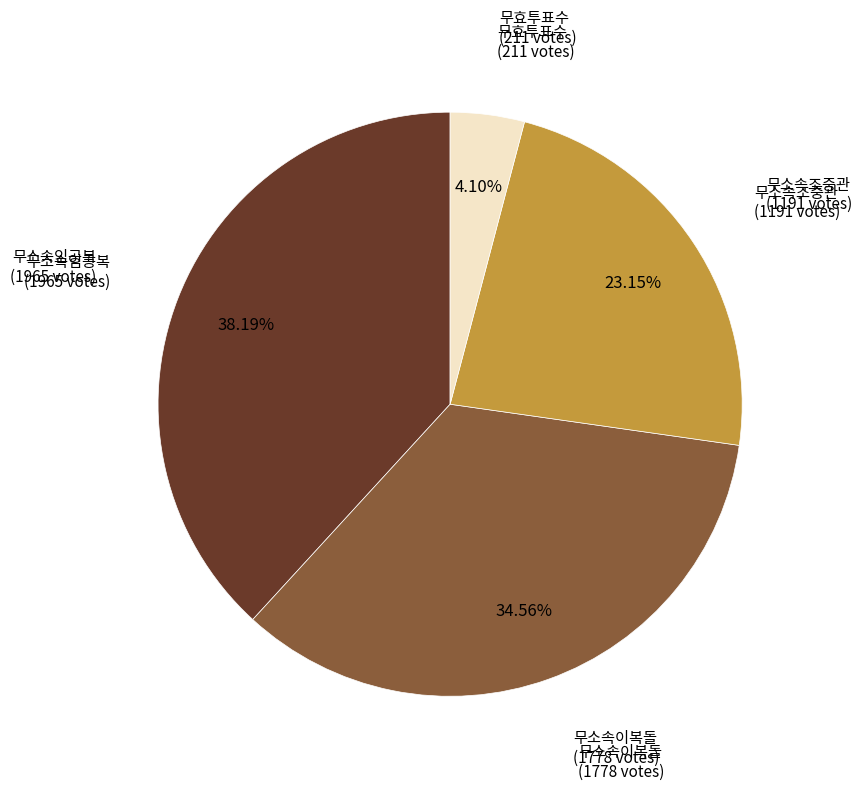

To the nearest percent, what is the average slice percentage?

25%